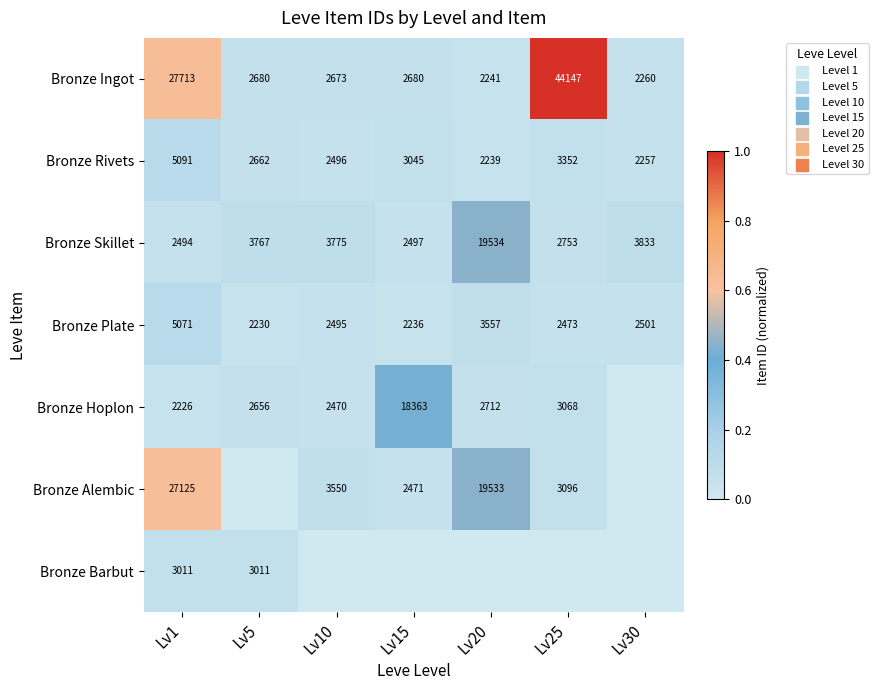

Is the value of Bronze Ingot at Lv20 greater than the value of Bronze Alembic at Lv15?

No